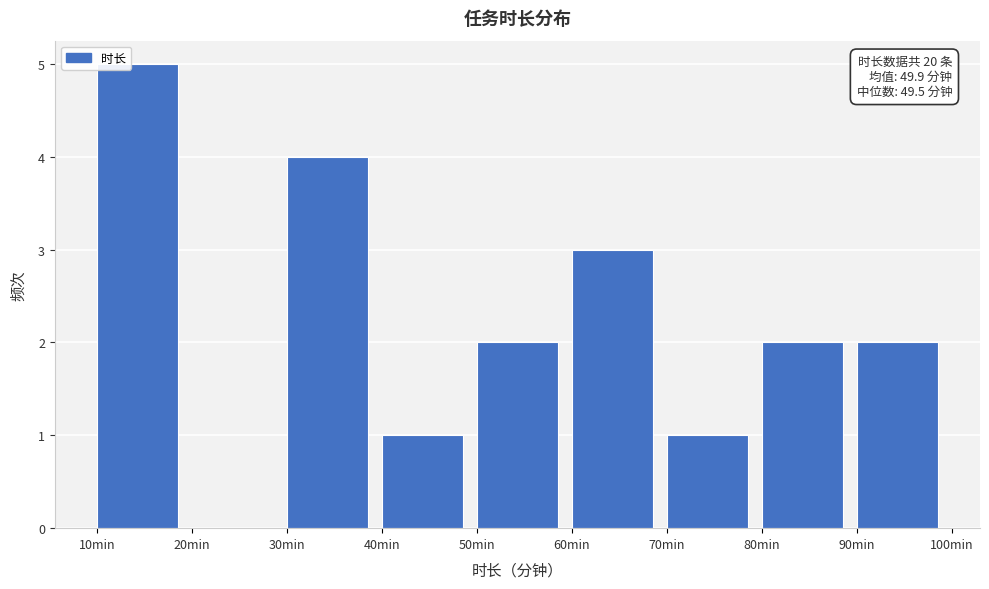

Over which range of the x-axis is the bar tallest?

10 to 20